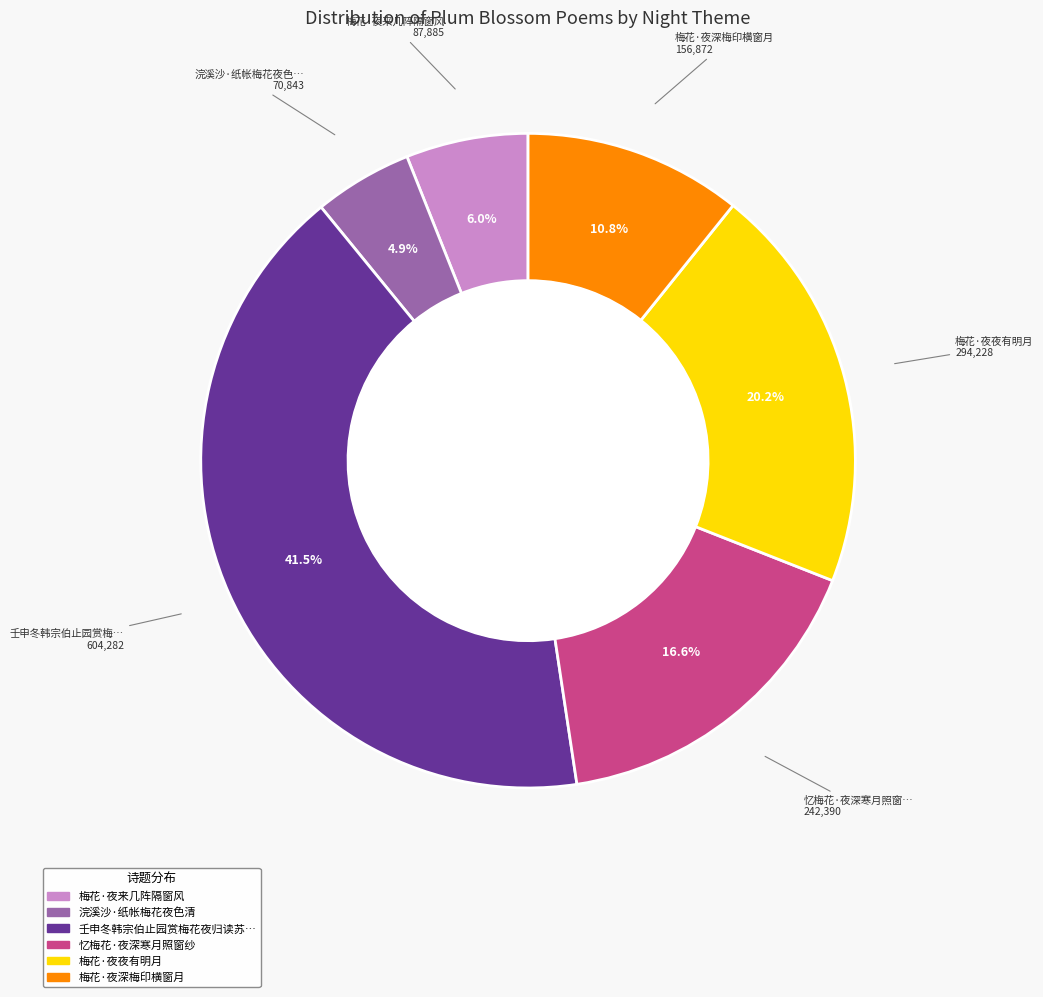

Does any single category account for the majority?

No